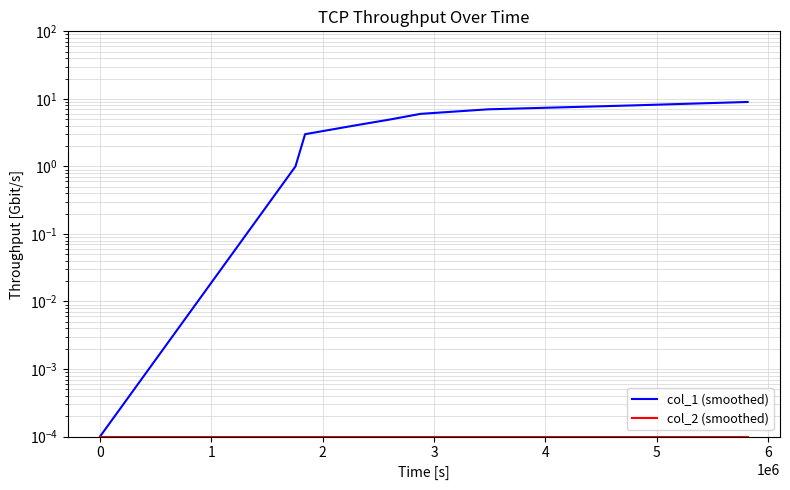

At which label is col_2 (smoothed) closest to 0?

−1